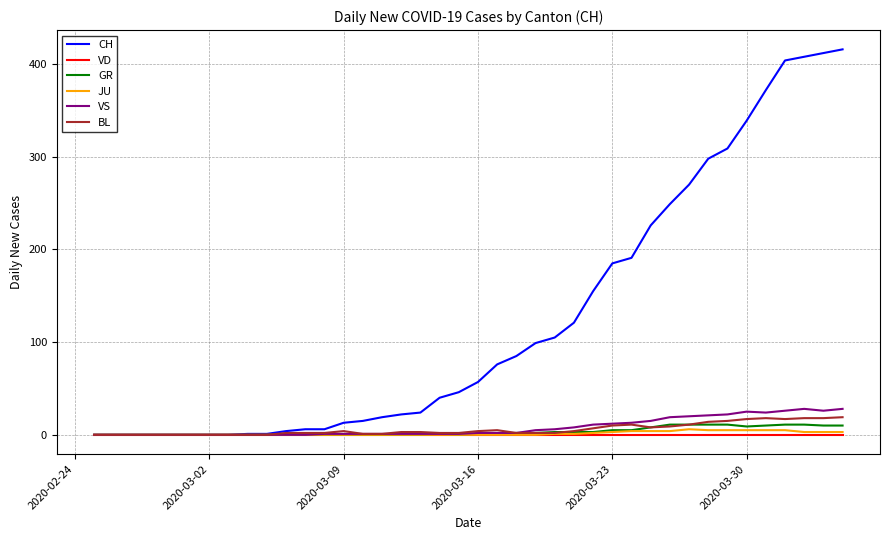

What is the greatest value displayed?

416